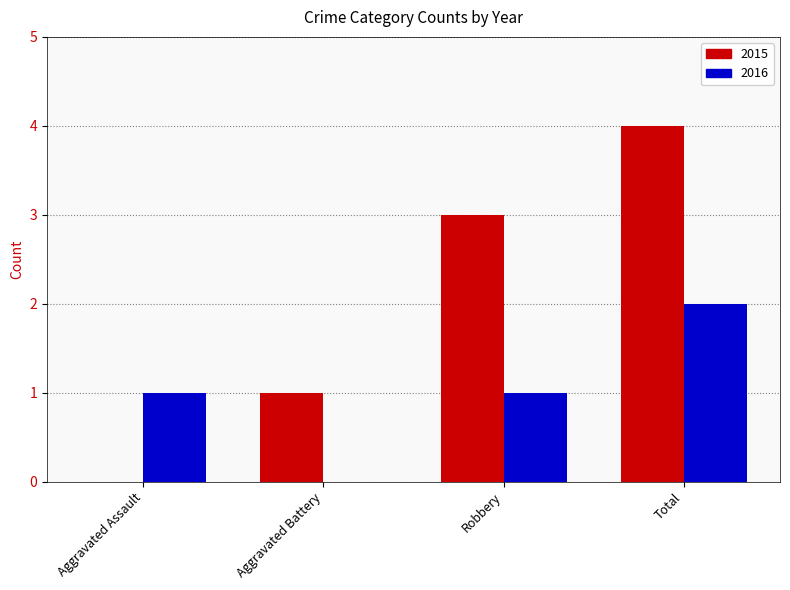

Where is 2015 nearest to the value 2?

Aggravated Battery